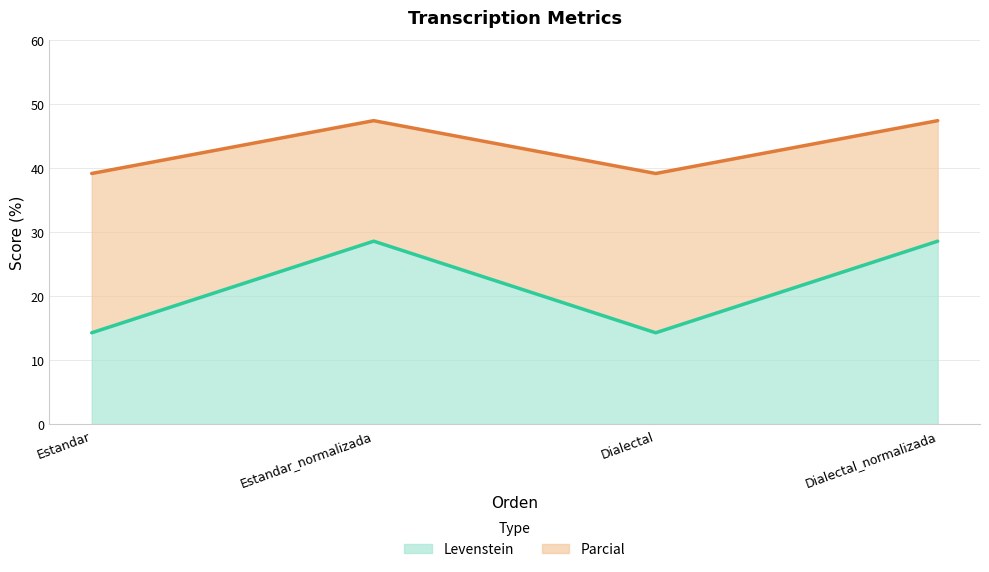

Is it true that Parcial equals 47.4 at Dialectal_normalizada?

True